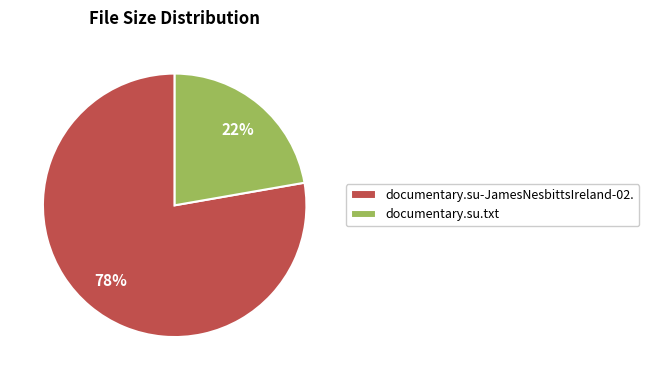

Does documentary.su.txt represent more than half of the total?

No